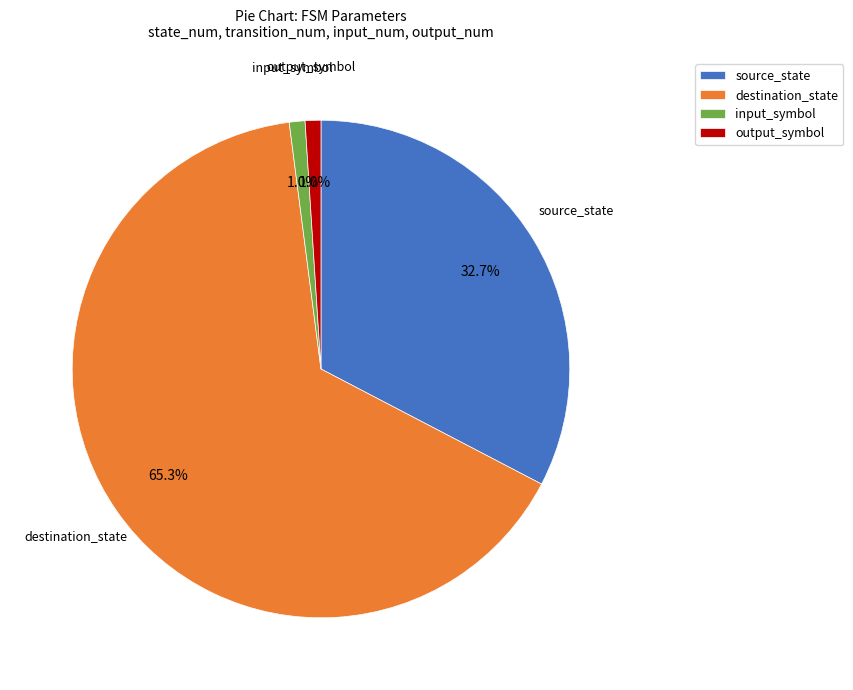

What percentage is the input_symbol slice, to the nearest percent?

1%